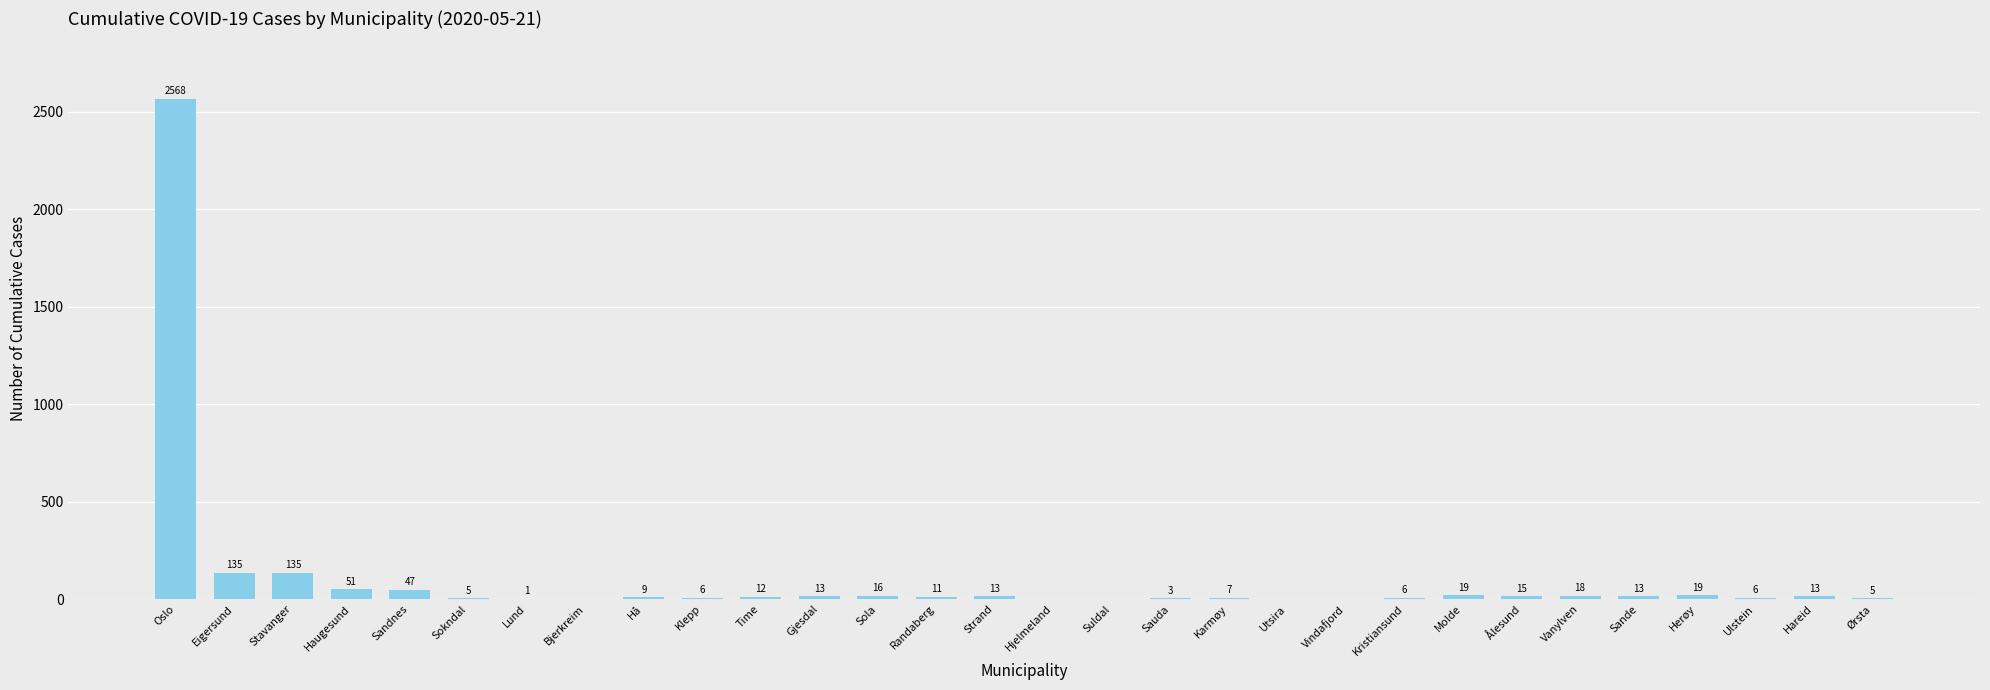

Reading left to right, what are all the values shown in this chart?

Oslo=2568	Eigersund=135	Stavanger=135	Haugesund=51	Sandnes=47	Sokndal=5	Lund=1	Bjerkreim=0	Hå=9	Klepp=6	Time=12	Gjesdal=13	Sola=16	Randaberg=11	Strand=13	Hjelmeland=0	Suldal=0	Sauda=3	Karmøy=7	Utsira=0	Vindafjord=0	Kristiansund=6	Molde=19	Ålesund=15	Vanylven=18	Sande=13	Herøy=19	Ulstein=6	Hareid=13	Ørsta=5